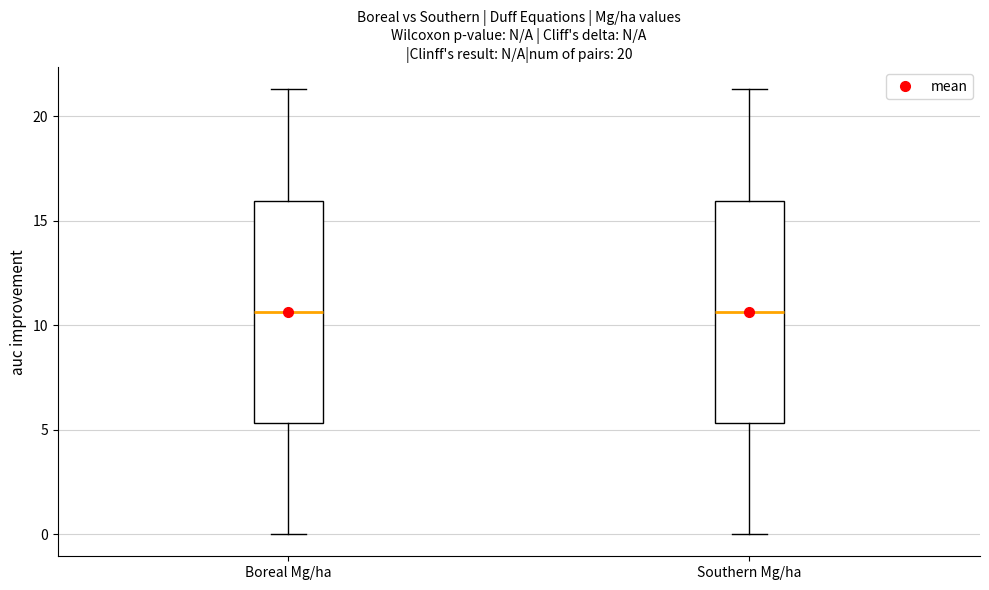

Reading left to right, read every box against the y-axis: the position of its median line, the range the box covers, and the ends of its whiskers. The values are not printed on the chart, so give them approximately, as read against the axis.

Boreal Mg/ha: median 10.5, box 5.5 to 16.0, whiskers 0.0 to 21.5
Southern Mg/ha: median 10.5, box 5.5 to 16.0, whiskers 0.0 to 21.5